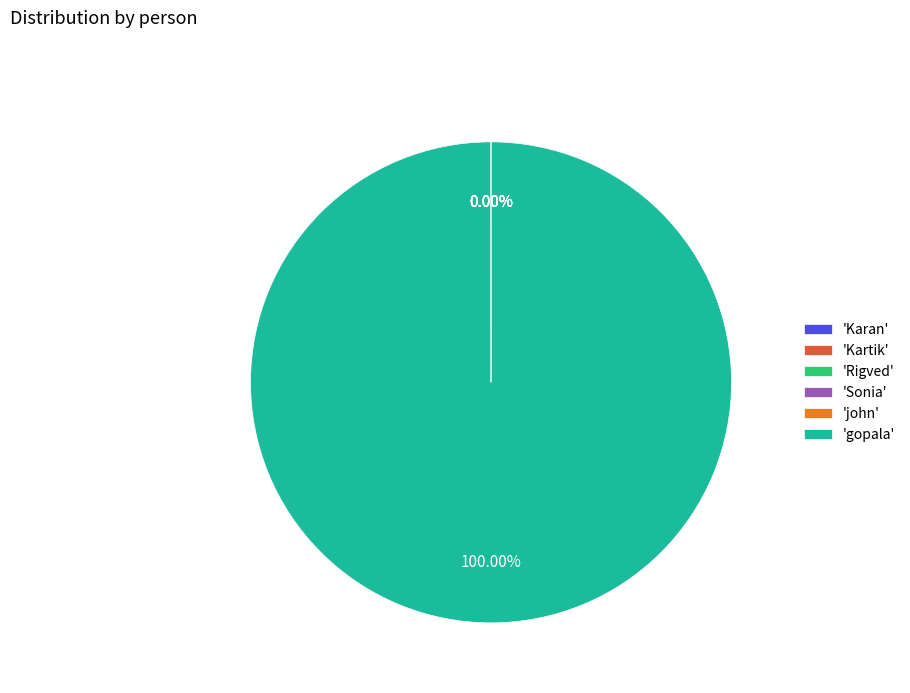

Does 'gopala' represent more than half of the total?

Yes